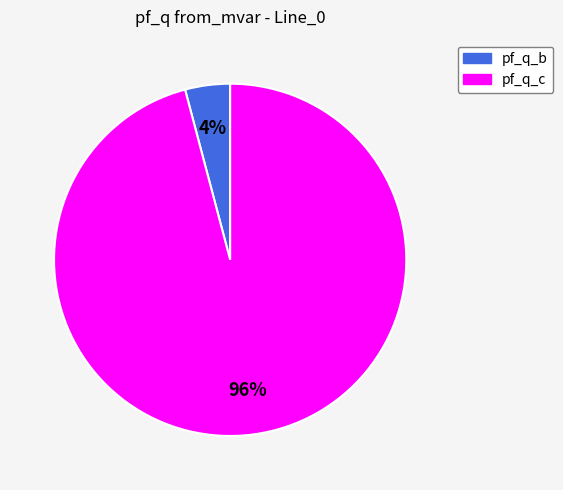

To the nearest percent, what is the difference between the largest and smallest slice percentages?

92%